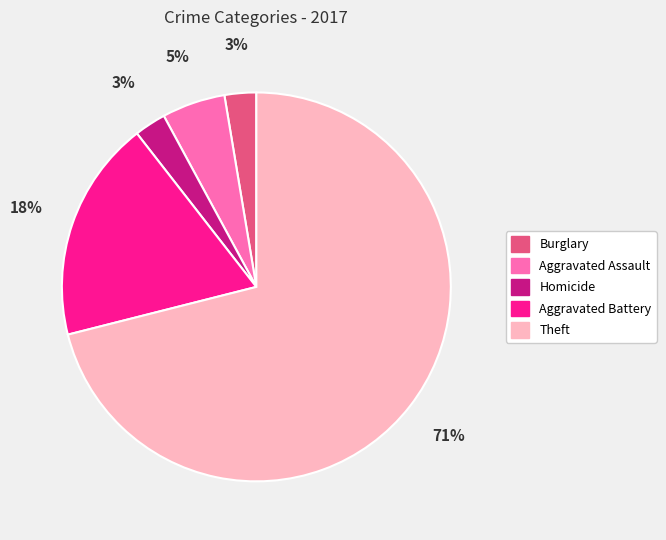

Is it true that Aggravated Battery is 29% of the pie?

False